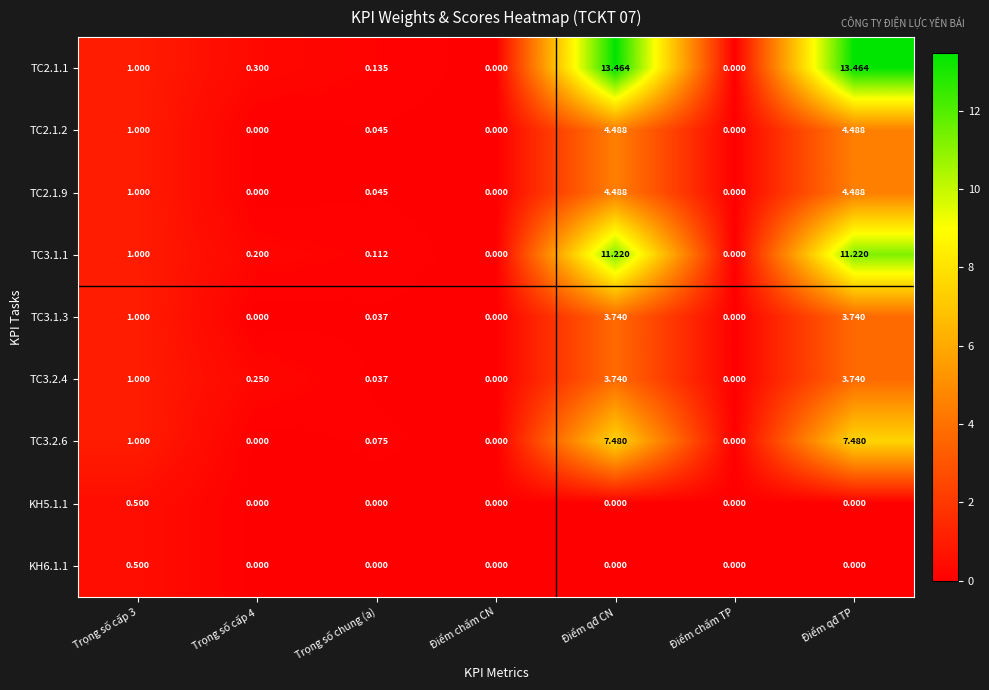

Which series has the largest range (max minus min)?

TC2.1.1